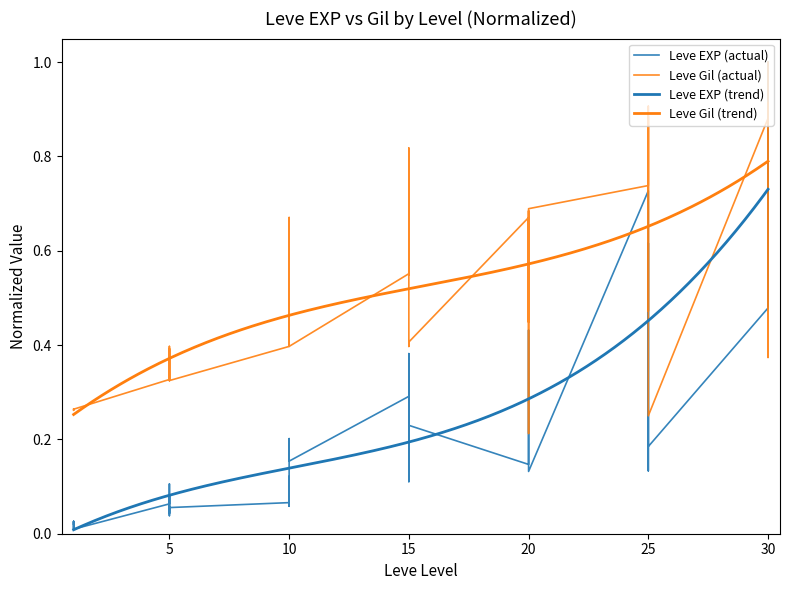

At which category is the sum across all series the highest?

30